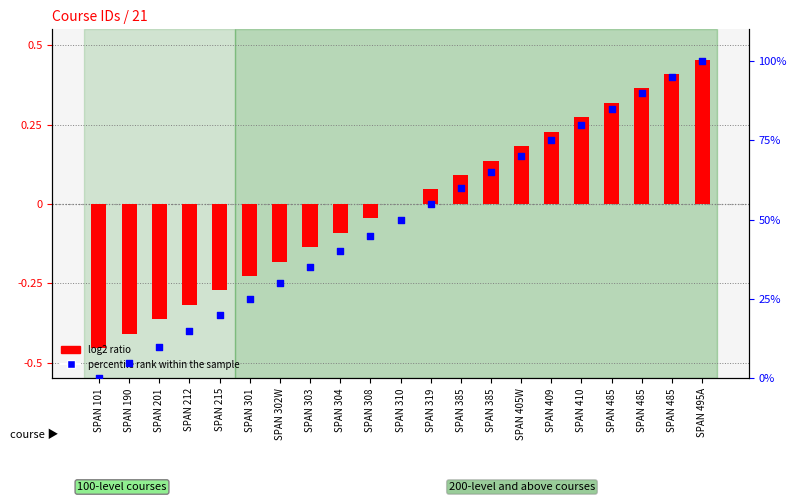

Which series contains the lowest Y value?

log2 ratio